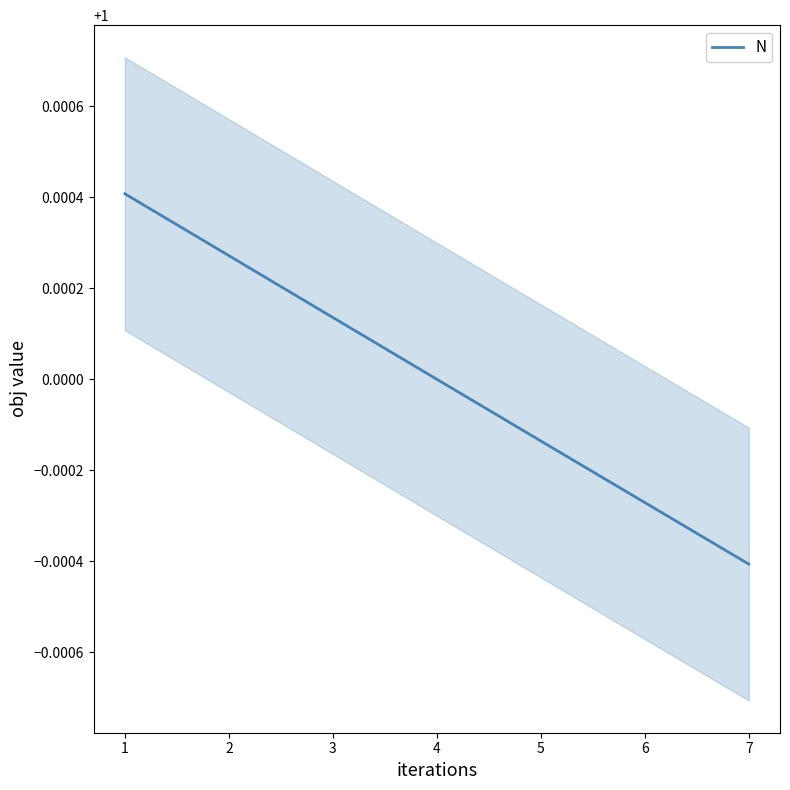

List the labels in order of value, largest first.

1, 2, 3, 4, 5, 6, 7